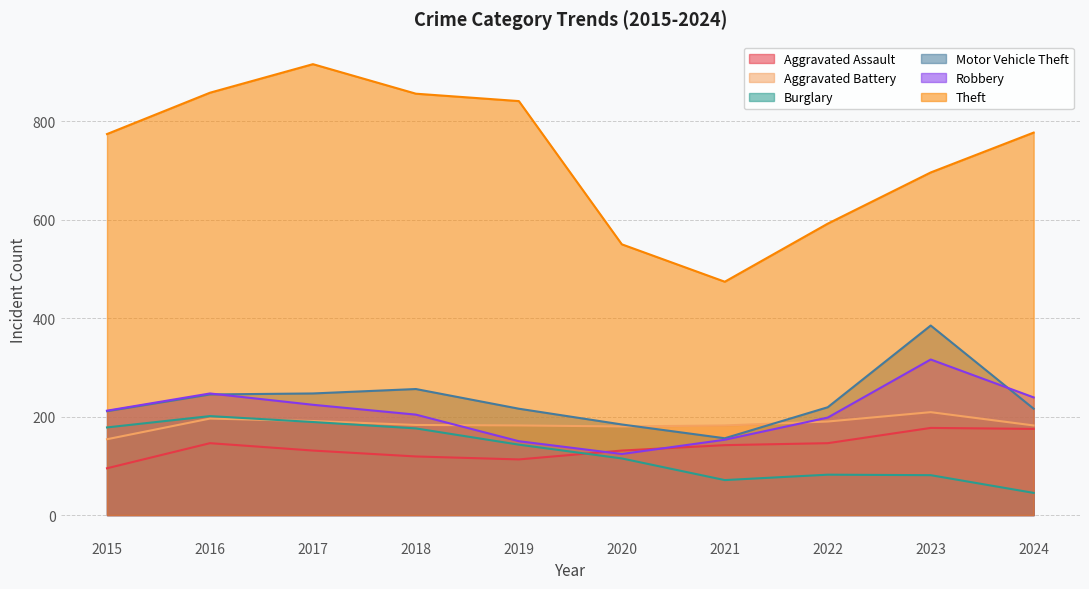

At which label does Aggravated Battery reach its minimum?

2015